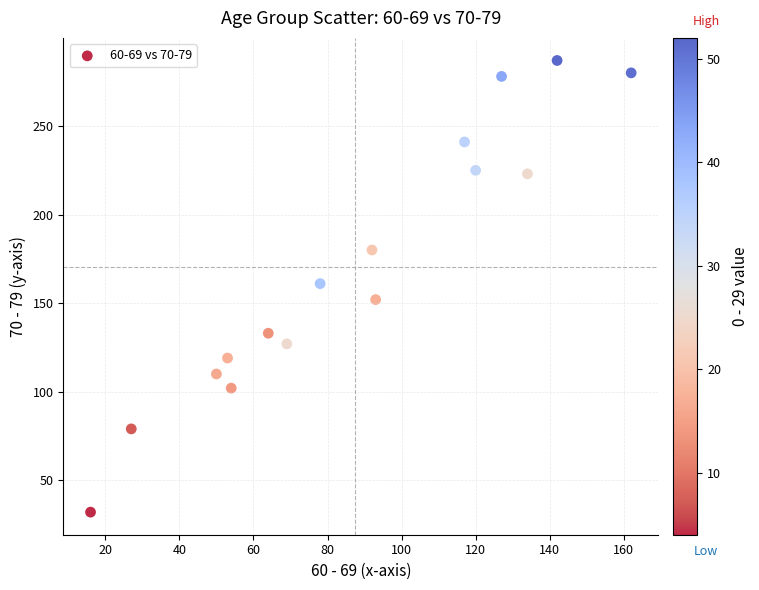

What is the range of X values (max minus min)?

146